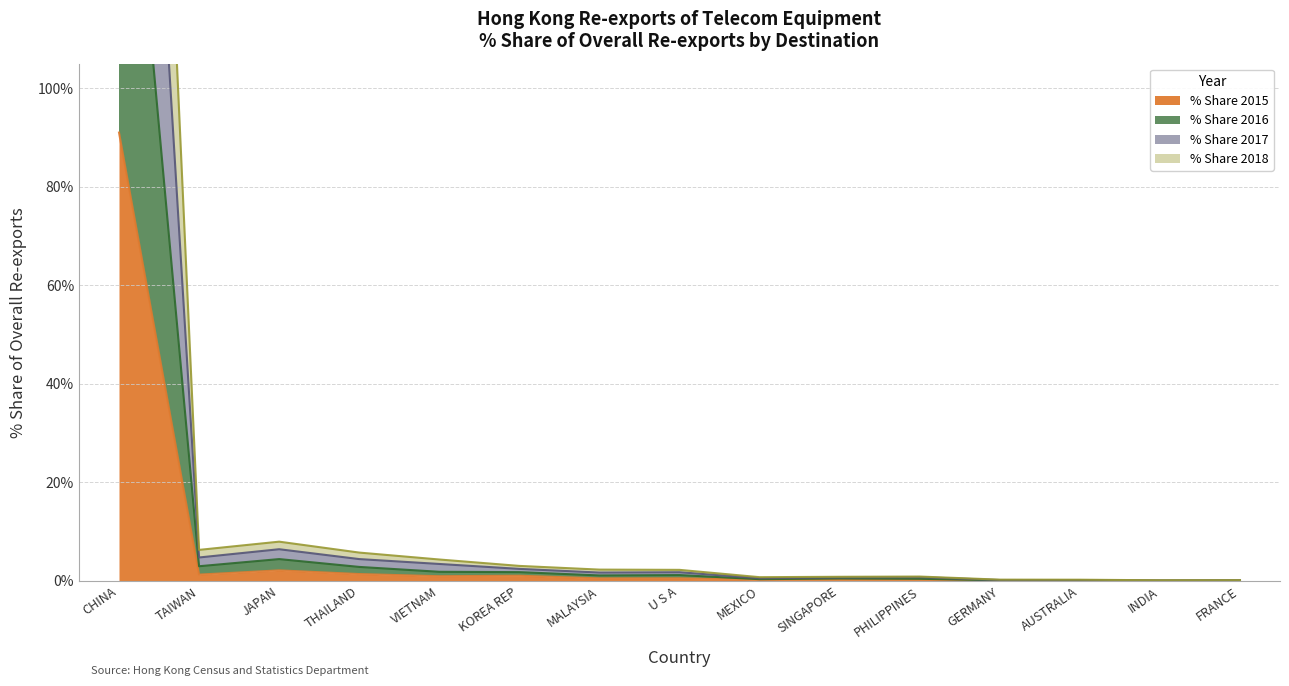

At which category does % Share 2015 reach its first local valley?

TAIWAN